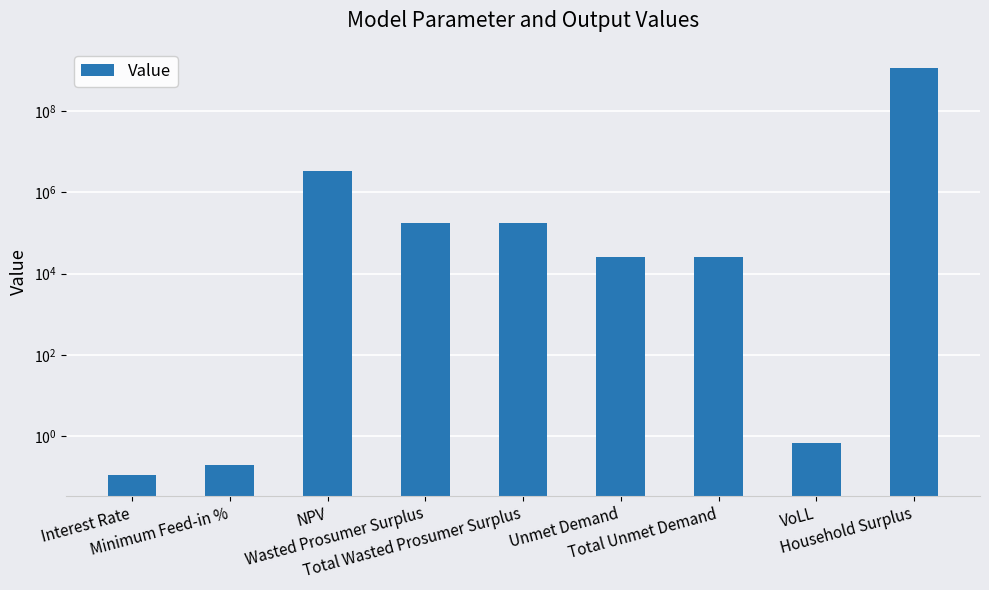

What is the difference between the maximum and second lowest values?

1123136742.5